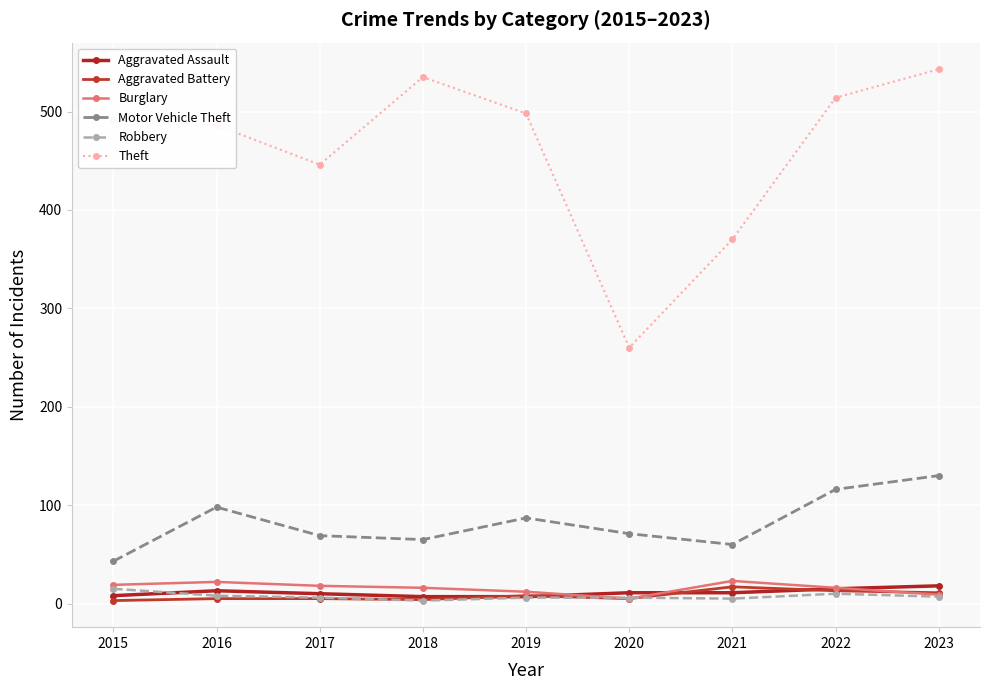

Count the number of data series in this chart.

6